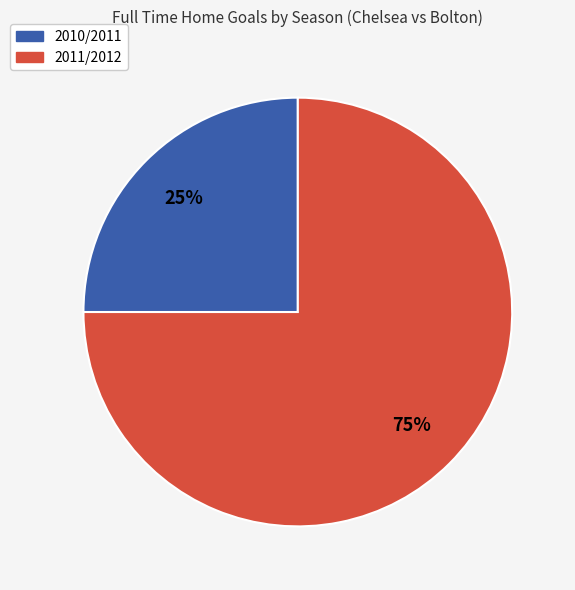

Which has a higher value, 2010/2011 or 2011/2012?

2011/2012